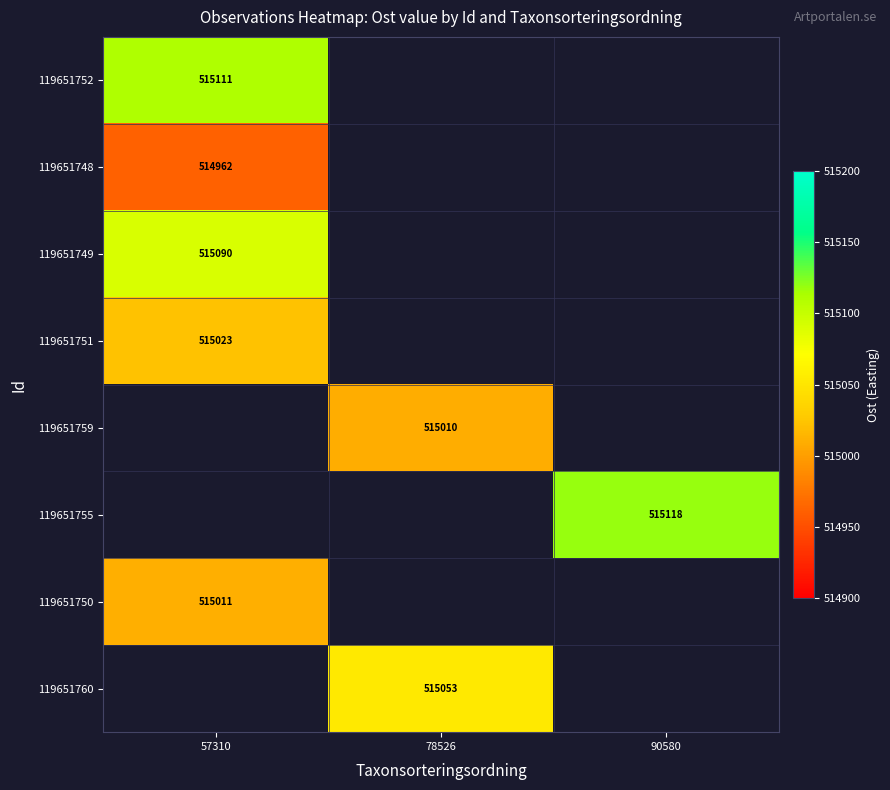

How many values in 119651752 are above zero?

1